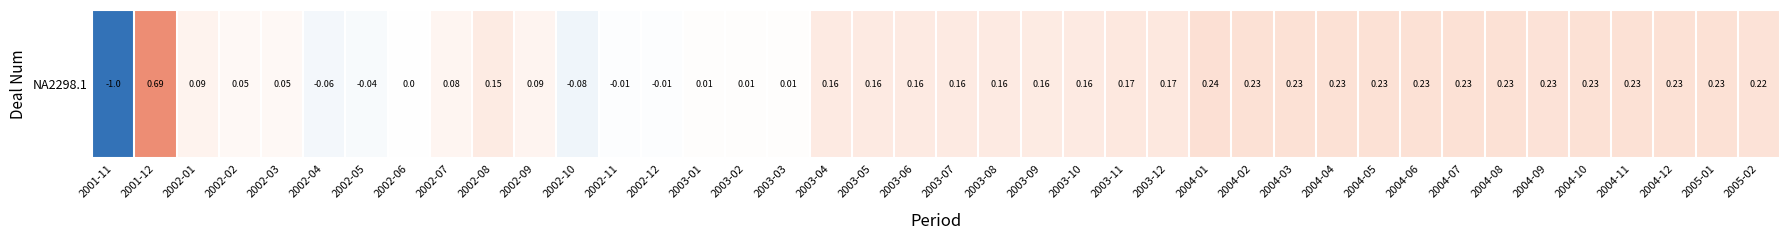

At which label is the value closest to 0?

2002-06